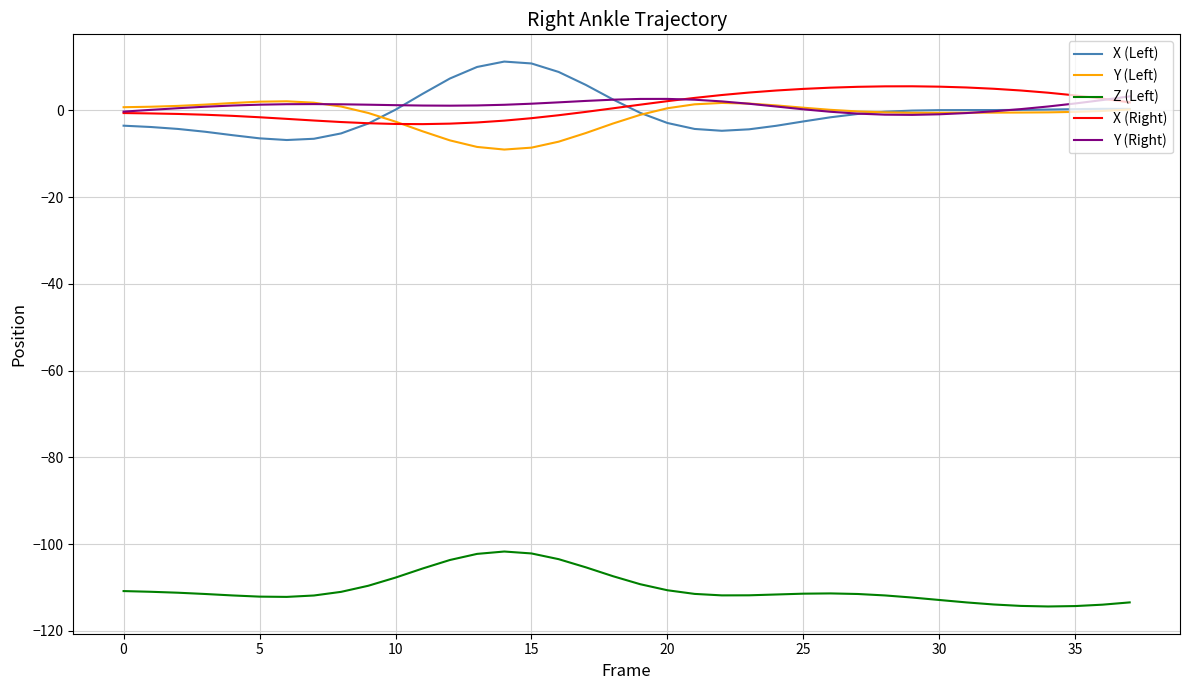

True or false: Y (Left) and Z (Left) intersect in this chart.

False